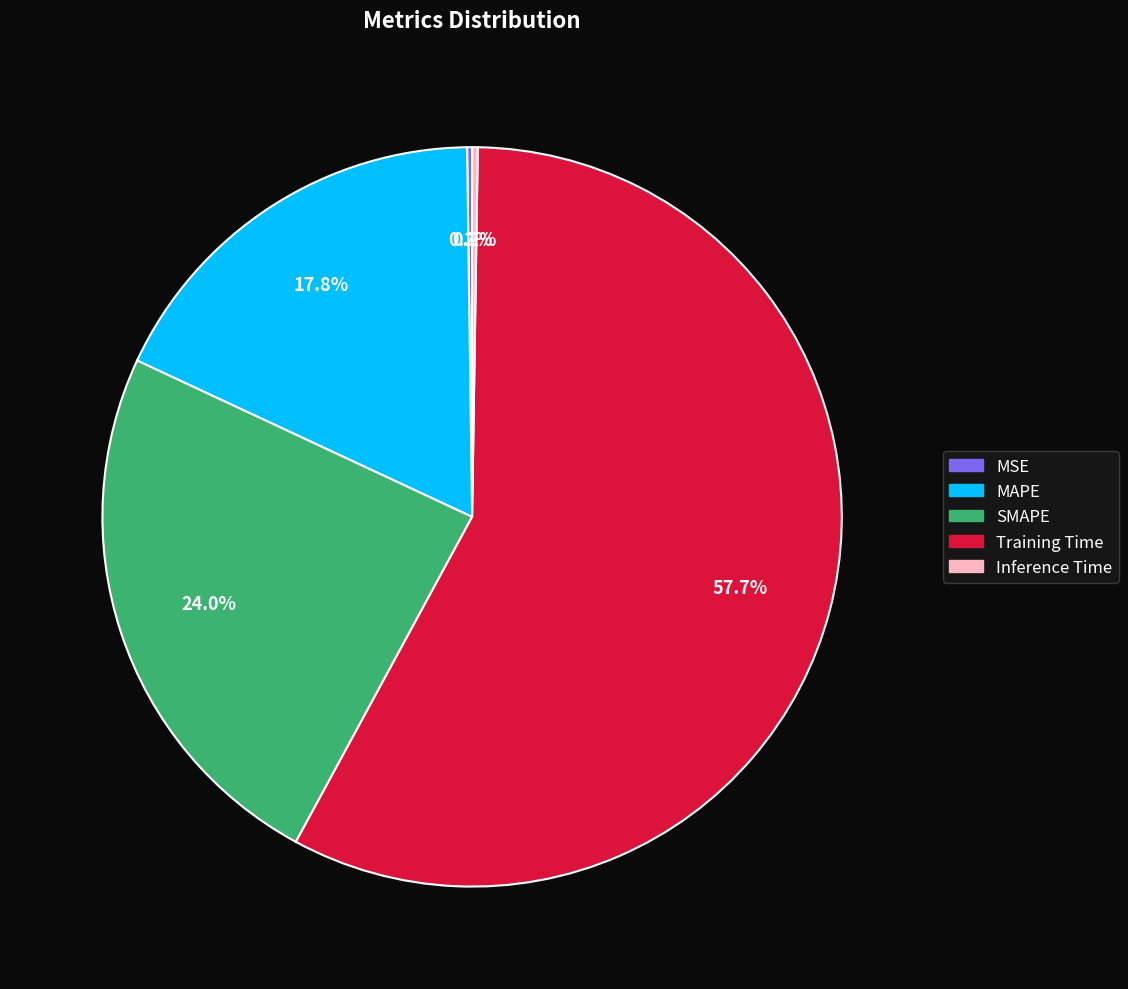

Does SMAPE account for over 50% of the chart?

No